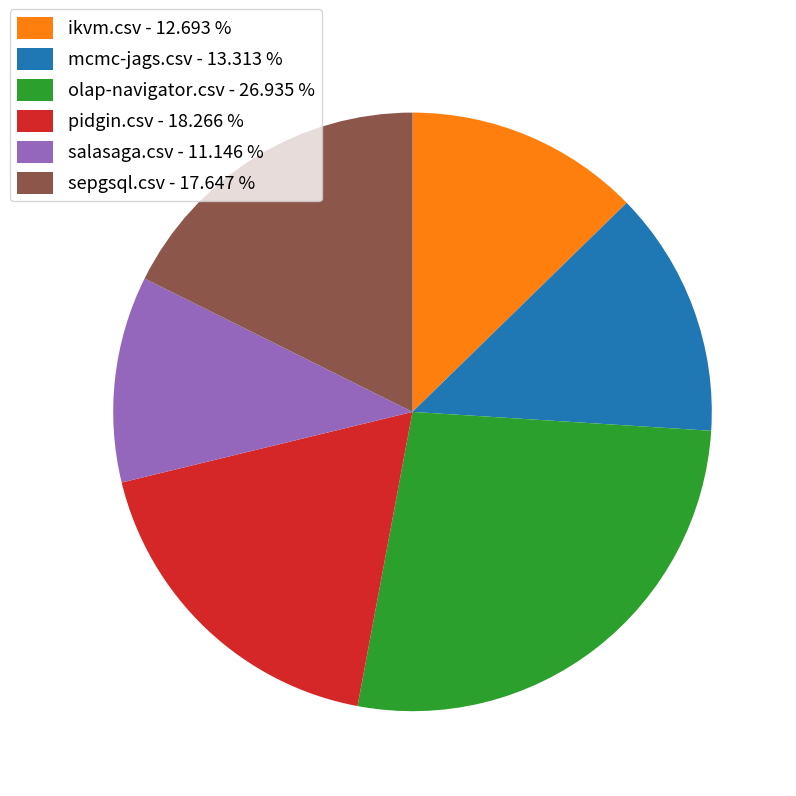

What is the largest slice in the pie chart?

olap-navigator.csv